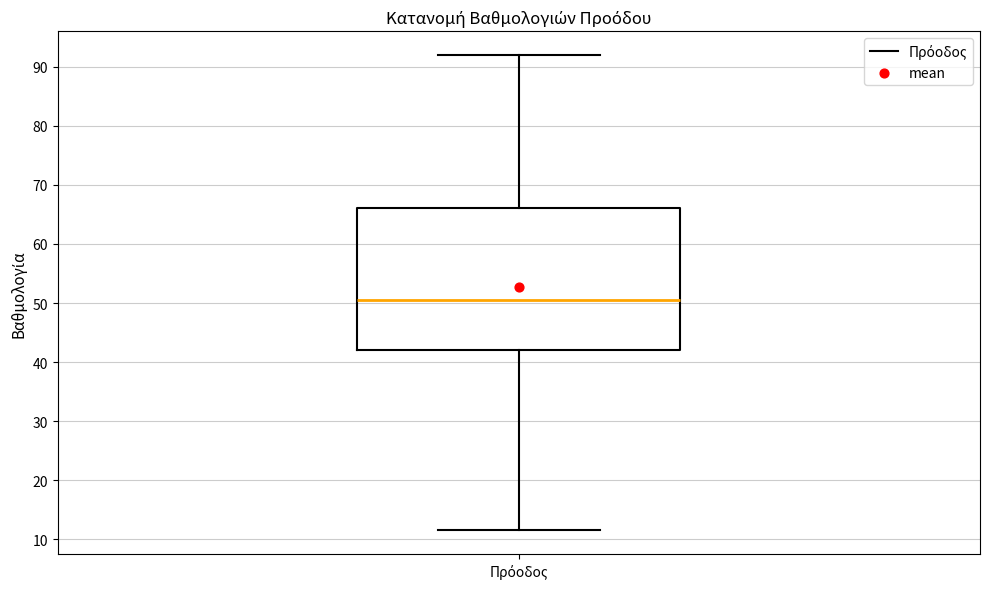

Where does the upper whisker of the box for Πρόοδος end on the y-axis? The values are not printed on the chart, so give them approximately, as read against the axis.

92